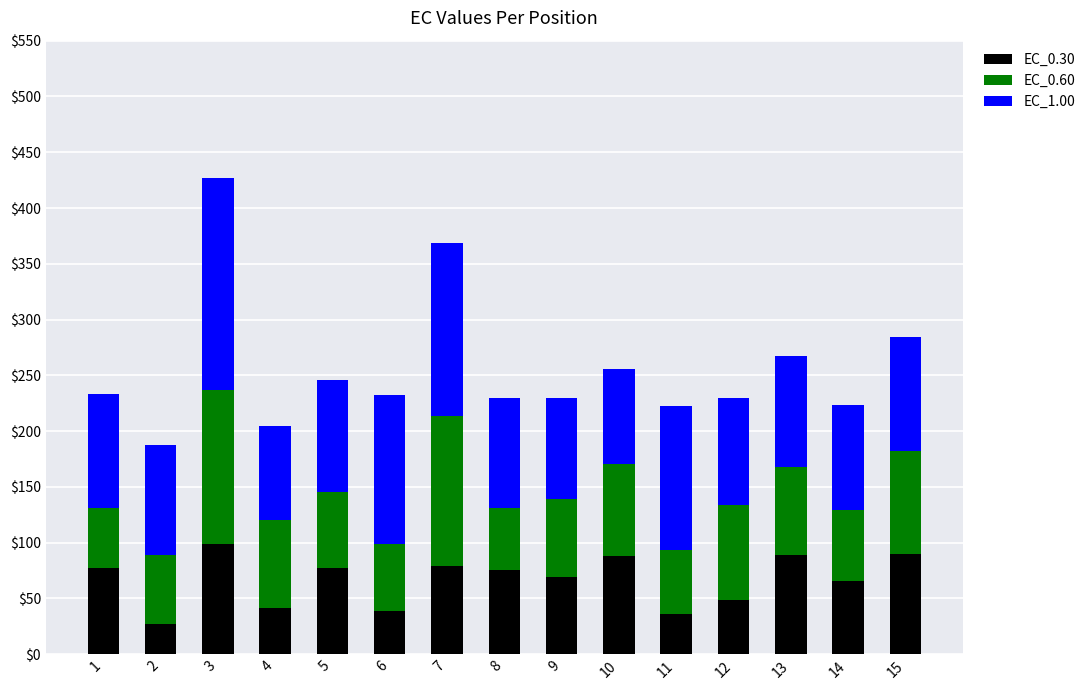

What is the lowest value of the EC_0.30 series?

27.5